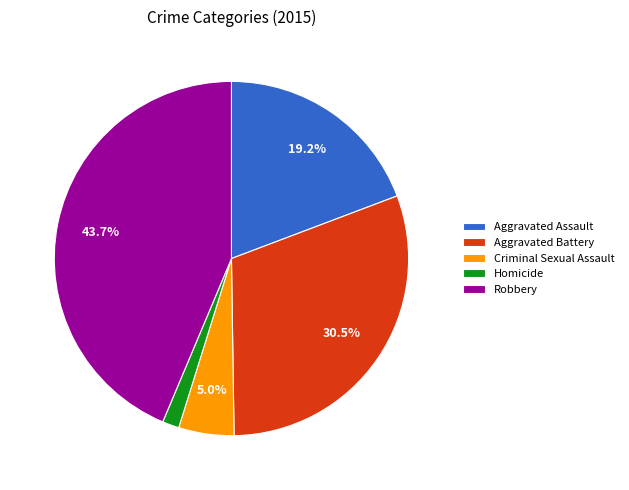

Which category has the biggest portion of the pie?

Robbery